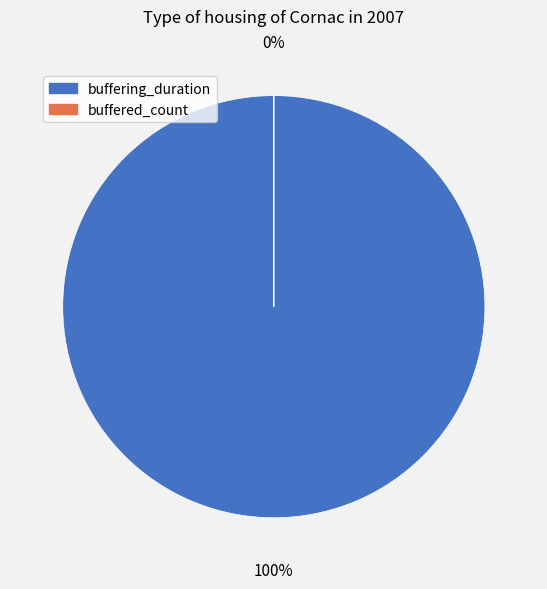

Does buffering_duration account for over 50% of the chart?

Yes